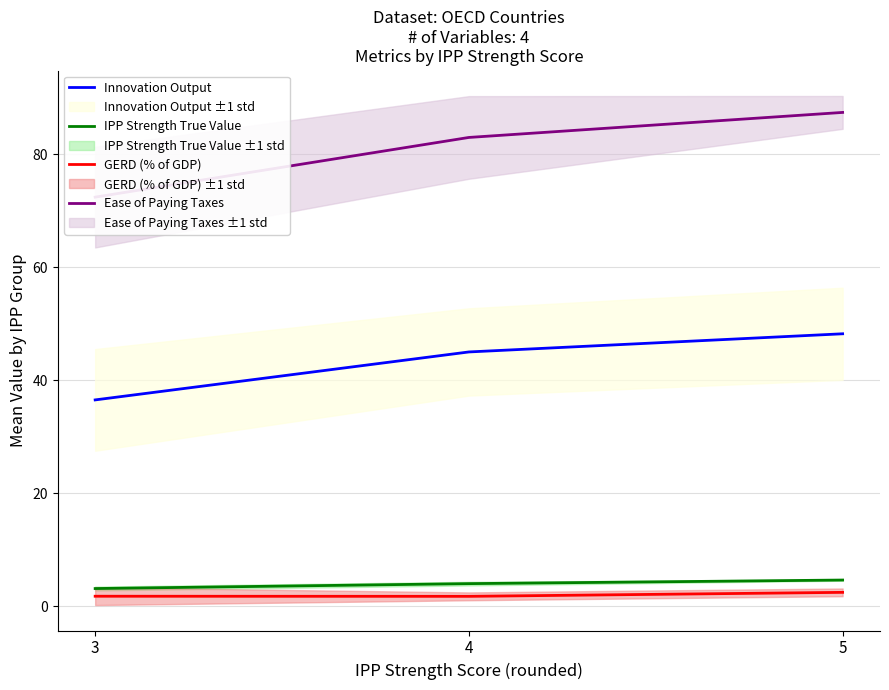

Is the value of Innovation Output at 4 greater than the value of GERD (% of GDP) at 5?

Yes